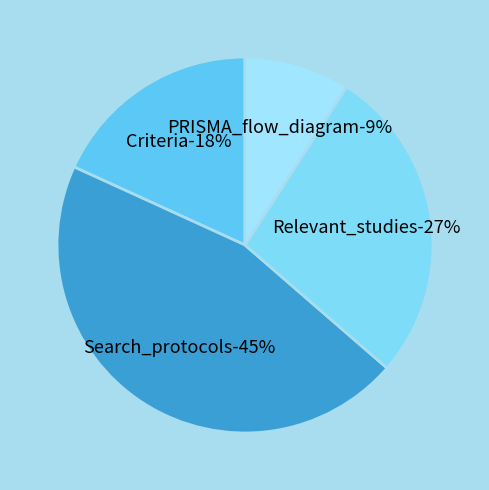

Is it true that PRISMA_flow_diagram is 20% of the pie?

False